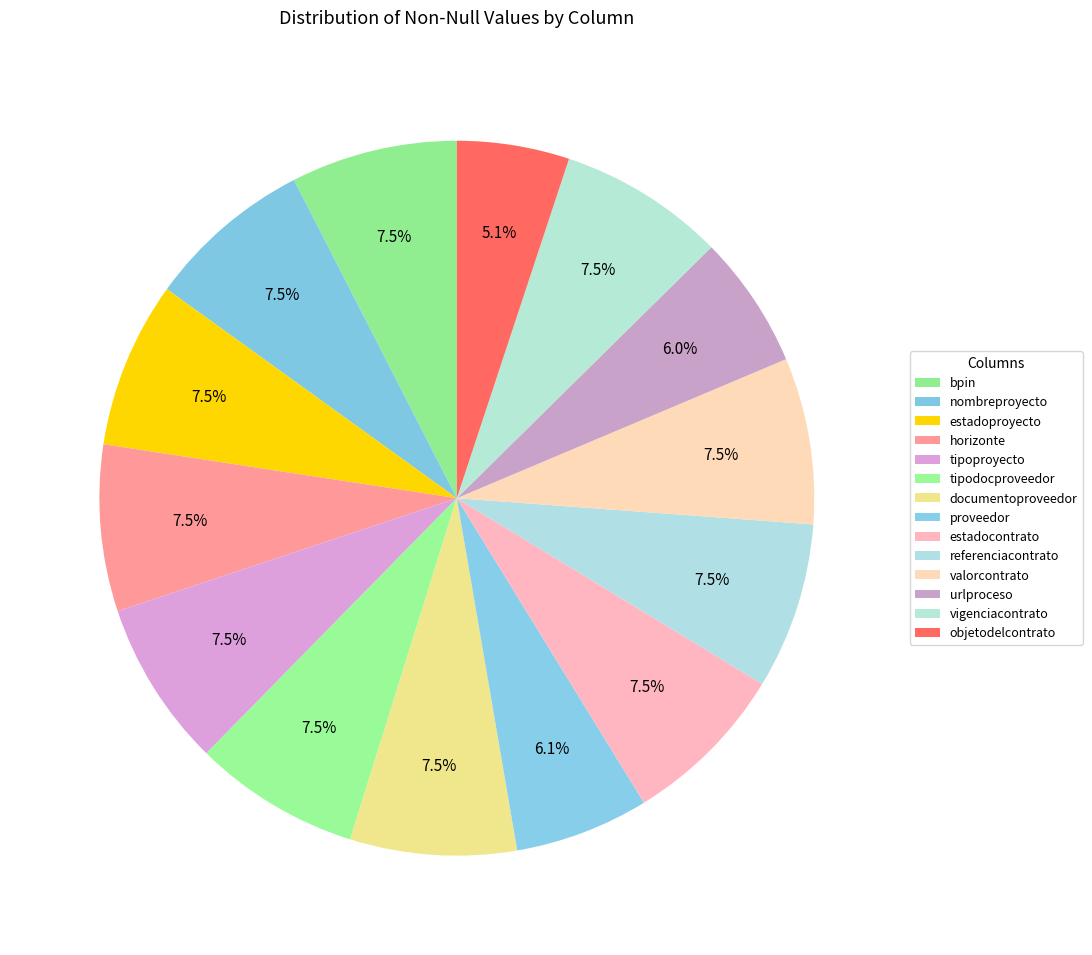

What portion of the pie excludes urlproceso?

94.0%